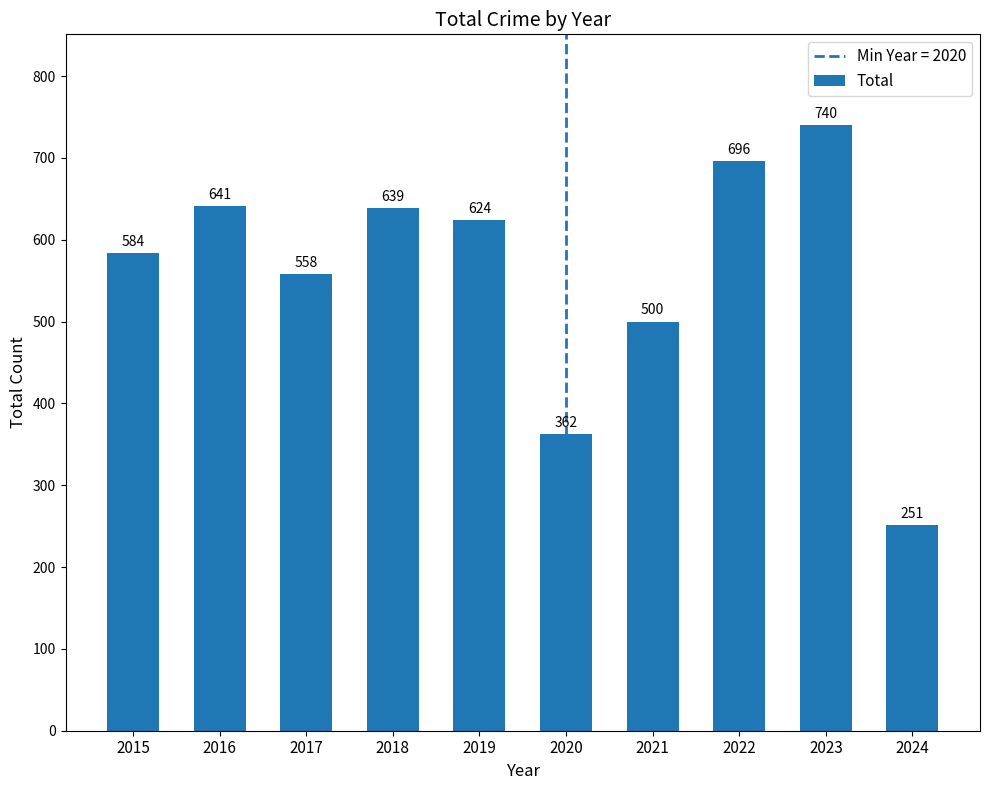

How many bars are there in total?

10